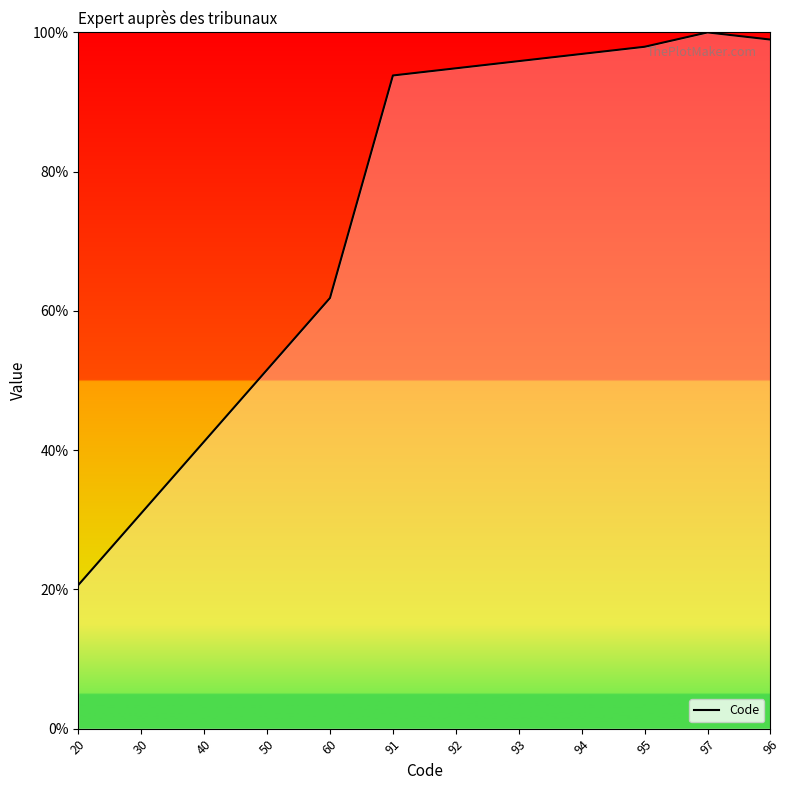

Reading left to right, list all the values displayed in this chart.

20=20.6	30=30.9	40=41.2	50=51.5	60=61.9	91=93.8	92=94.8	93=95.9	94=96.9	95=97.9	97=100.0	96=99.0